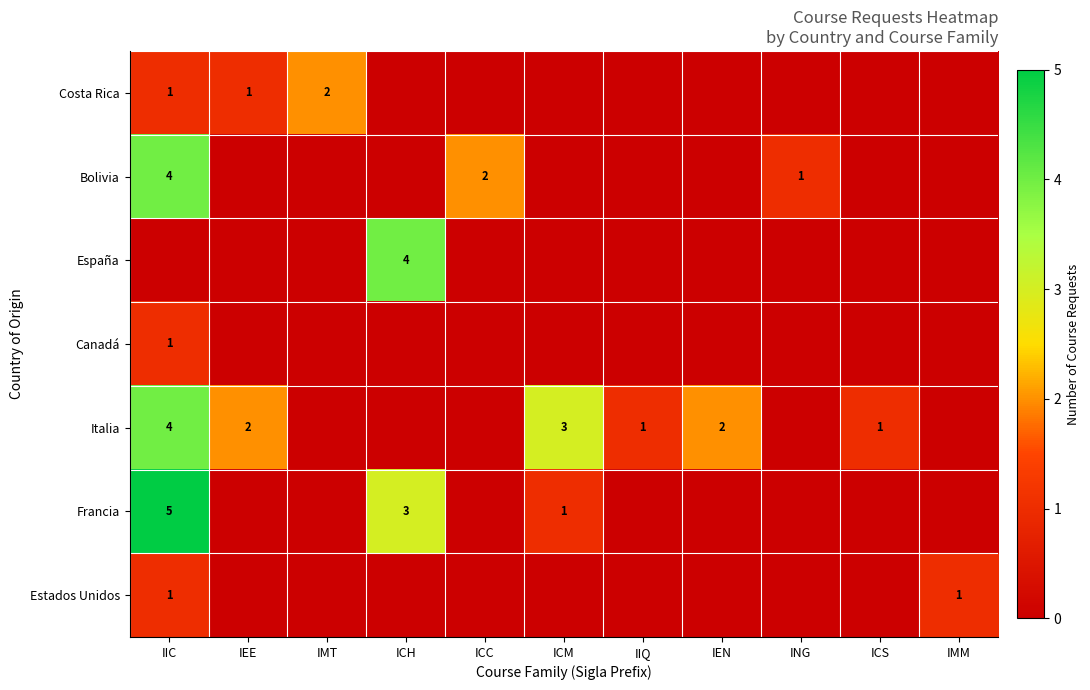

The Italia series shows 1 at IIQ. True or false?

True